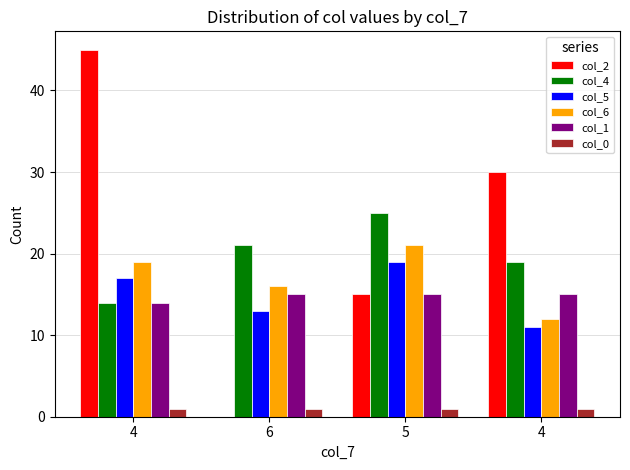

At how many categories does at least one series exceed 20?

4